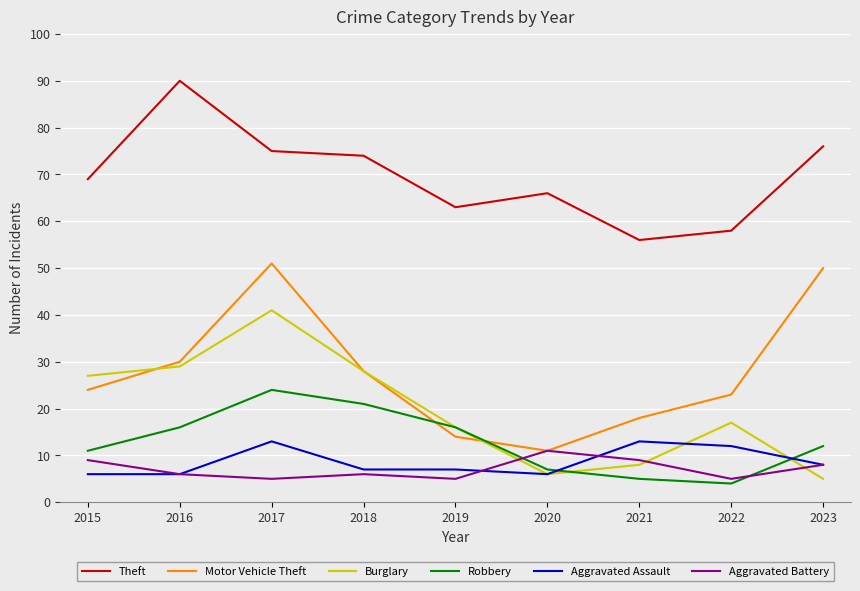

What is the difference between the highest and lowest values at 2016?

84